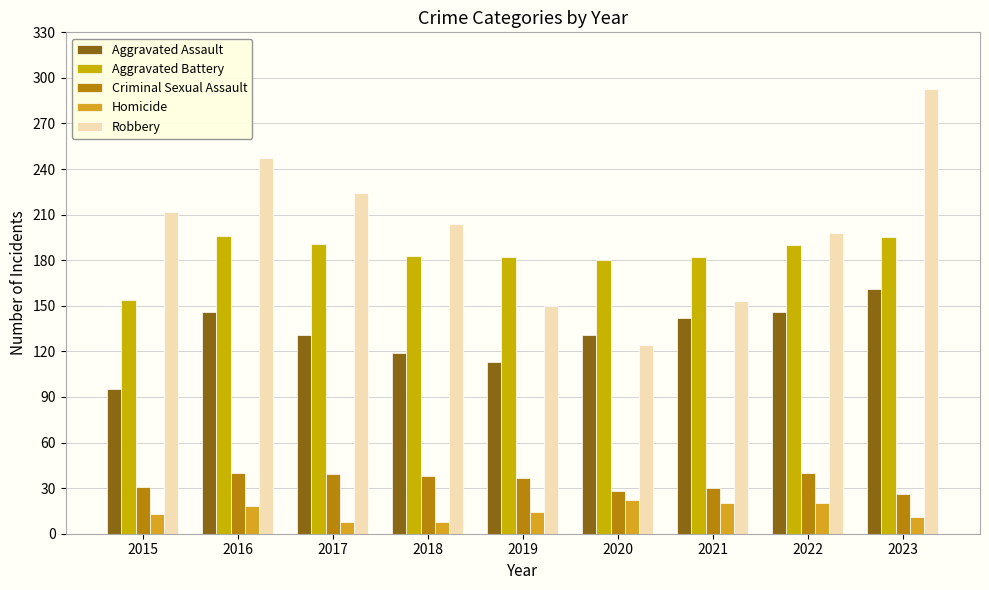

Count the number of data series in this chart.

5